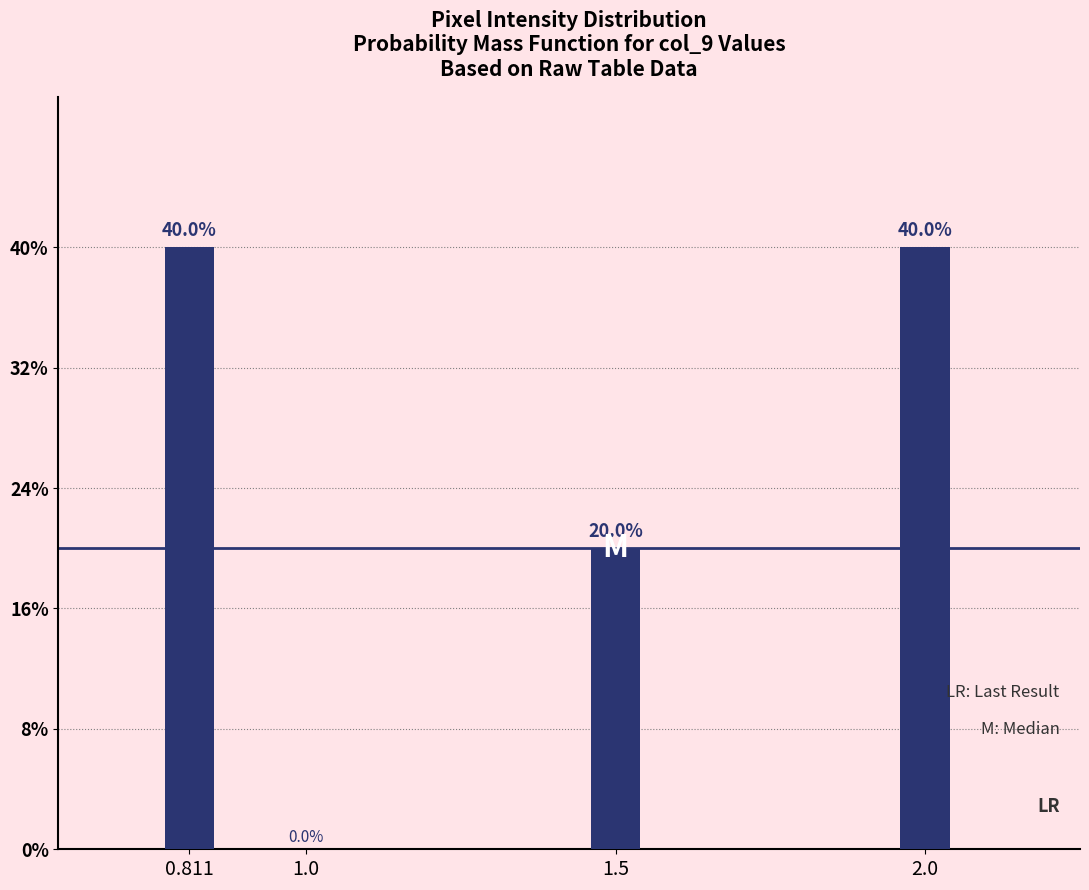

Are the bars horizontal?

No